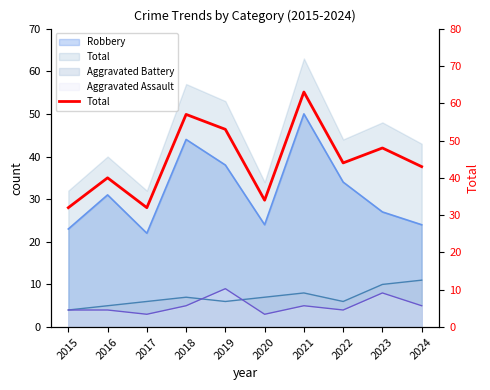

What is the minimum value shown in the chart?

32